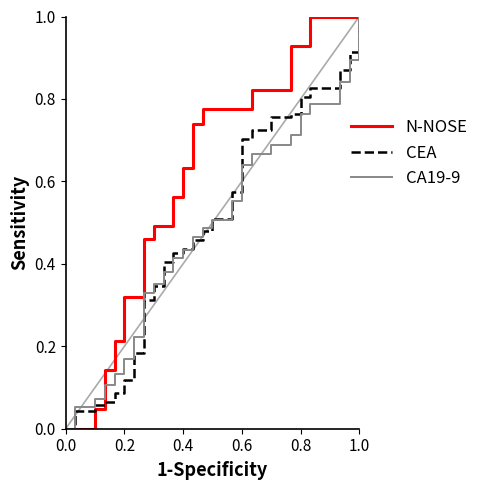

What is the maximum value for CA19-9?

1.0